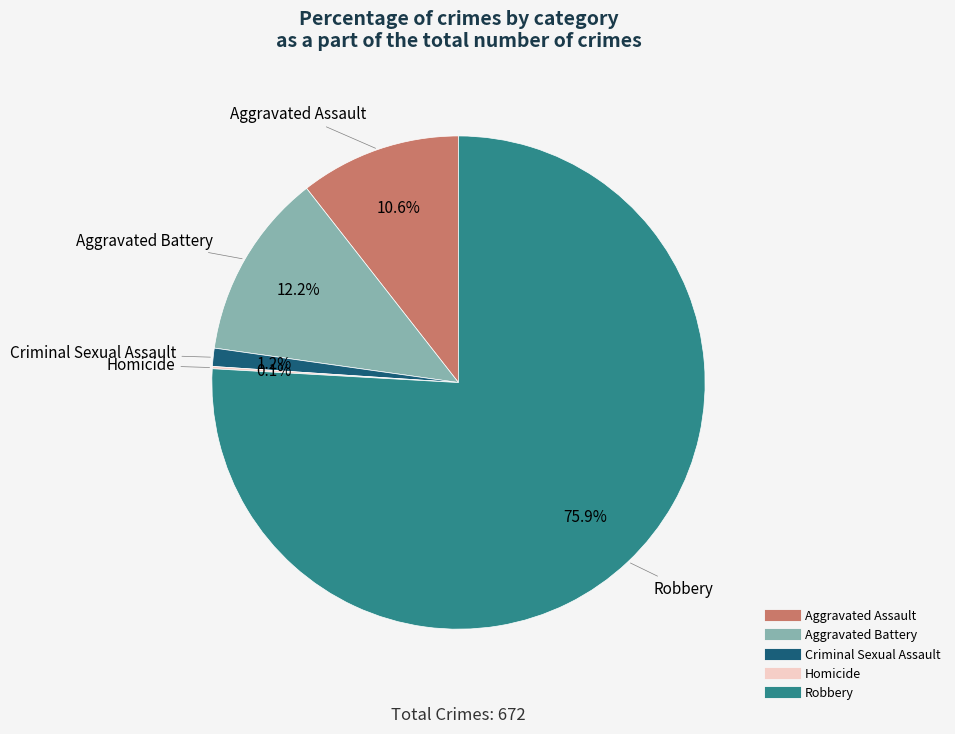

Approximately how many times larger is the value at Aggravated Battery compared to Robbery?

0.2